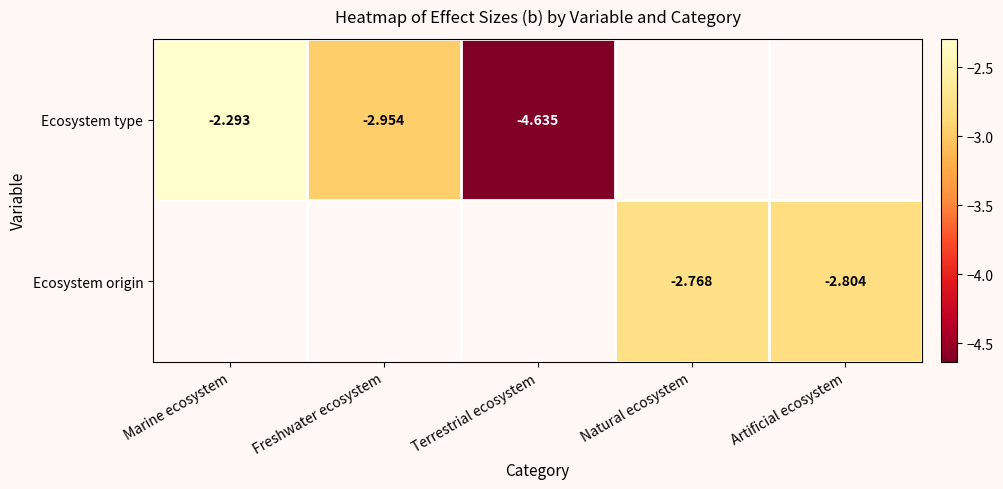

How many data points does each series have?

5